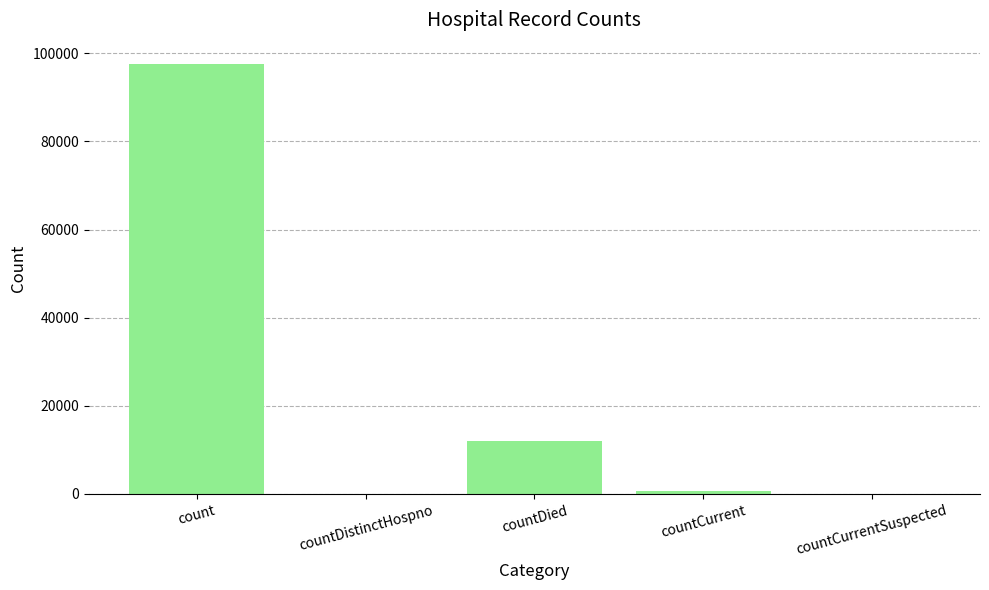

Reading left to right, list all the values displayed in this chart.

count=97540	countDistinctHospno=0	countDied=12079	countCurrent=743	countCurrentSuspected=0